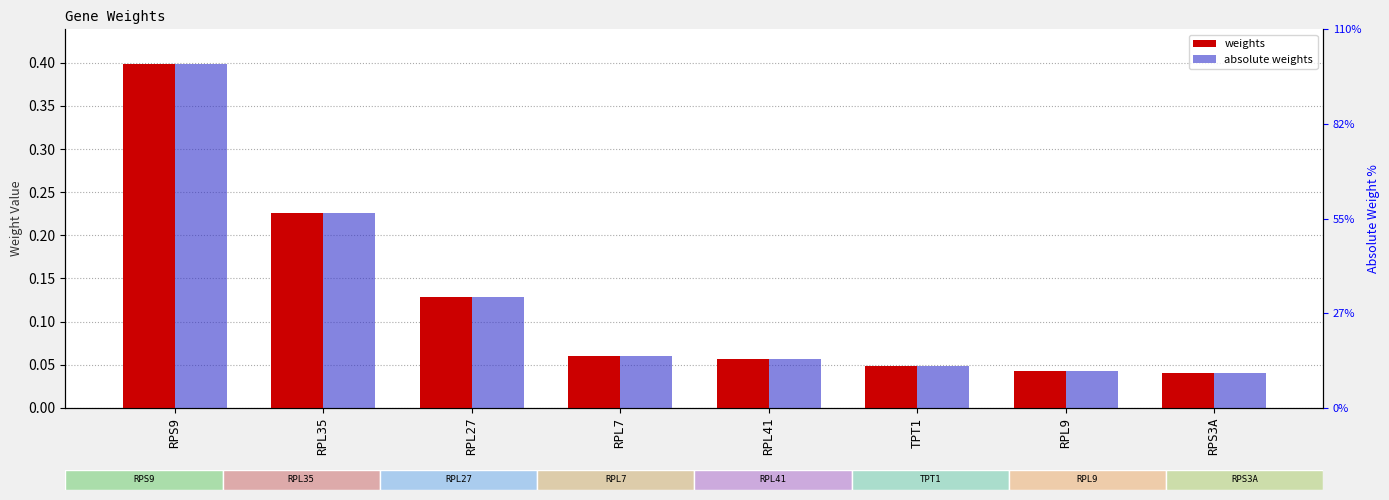

Is the value of absolute weights at RPS3A greater than the value of weights at RPL35?

No